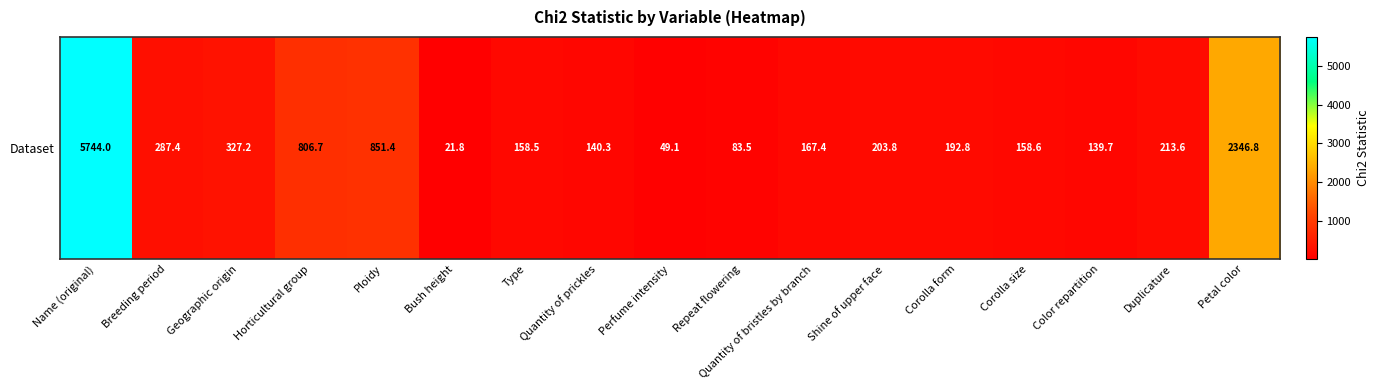

The value at Color repartition is 225.6. True or false?

False